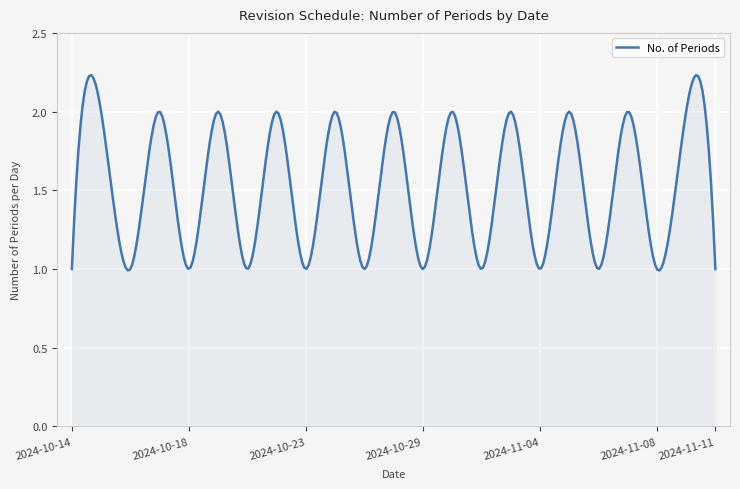

Is this an area chart (filled region under the line)?

Yes